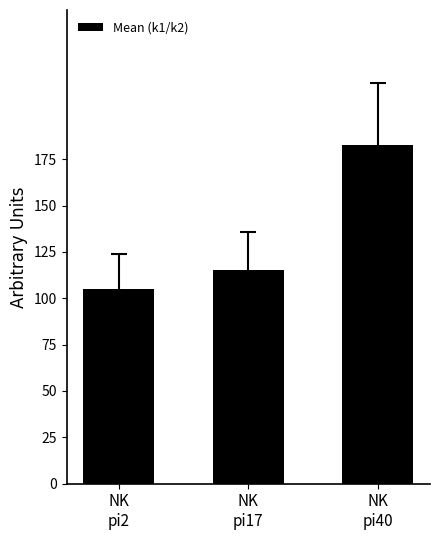

Are the bars horizontal?

No